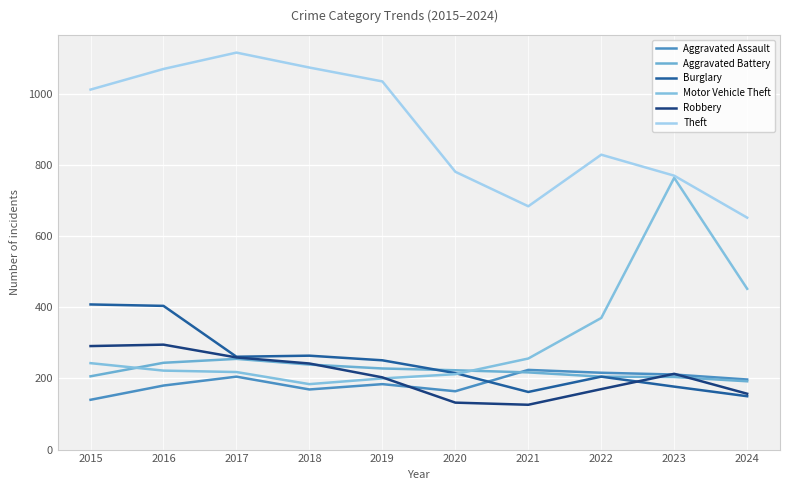

What is the approximate value of Robbery at 2022?

170